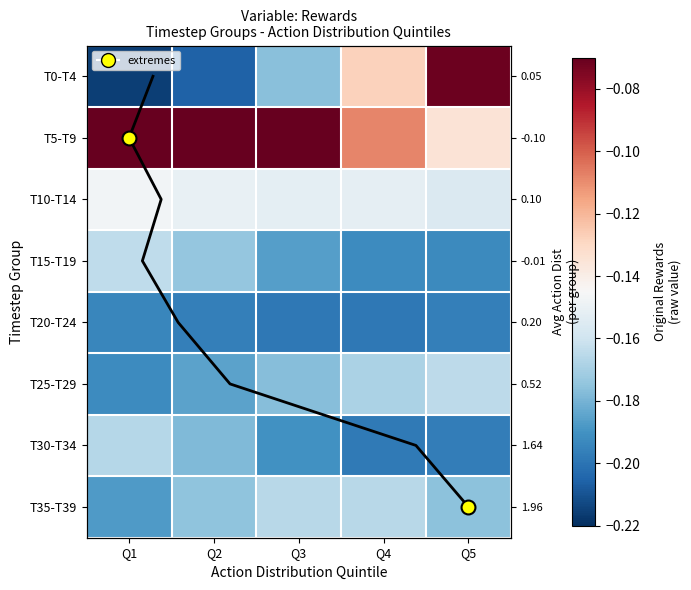

At which category is the sum across all series the highest?

Q2